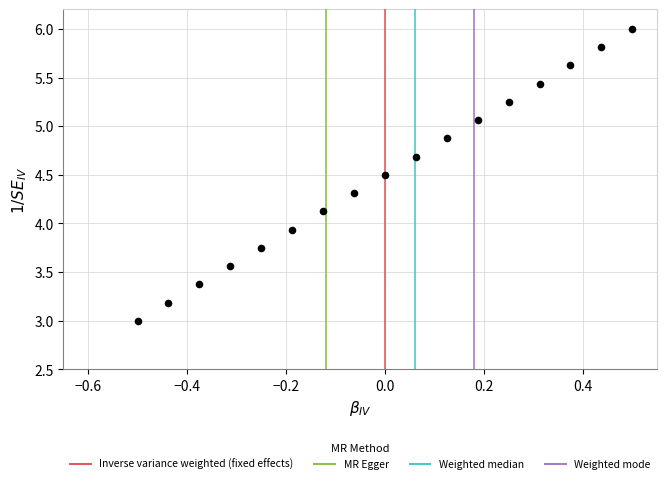

What is the range of X values (max minus min)?

1.0